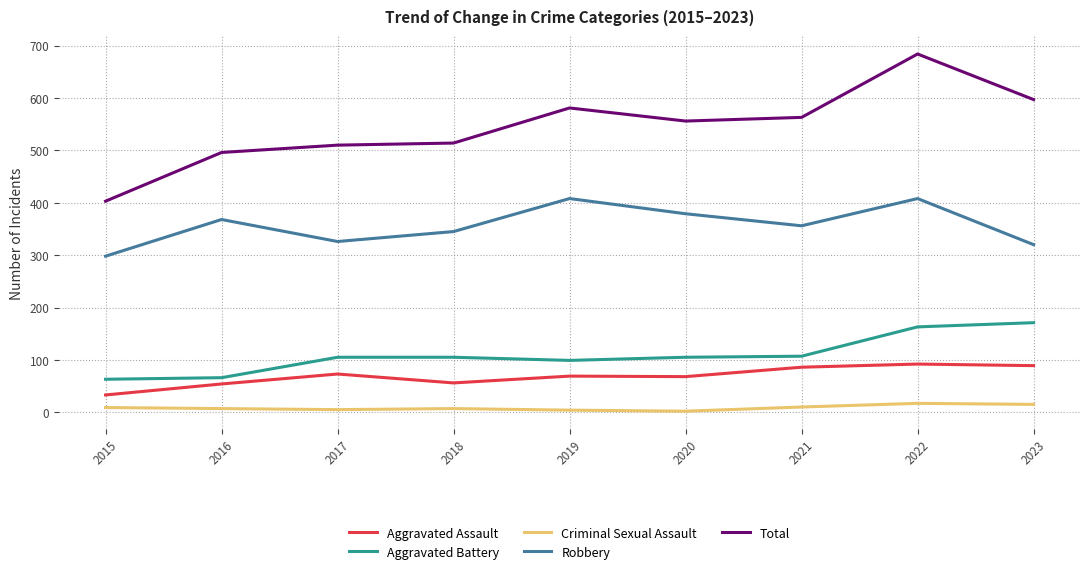

Is it true that Aggravated Battery equals 179 at 2018?

False